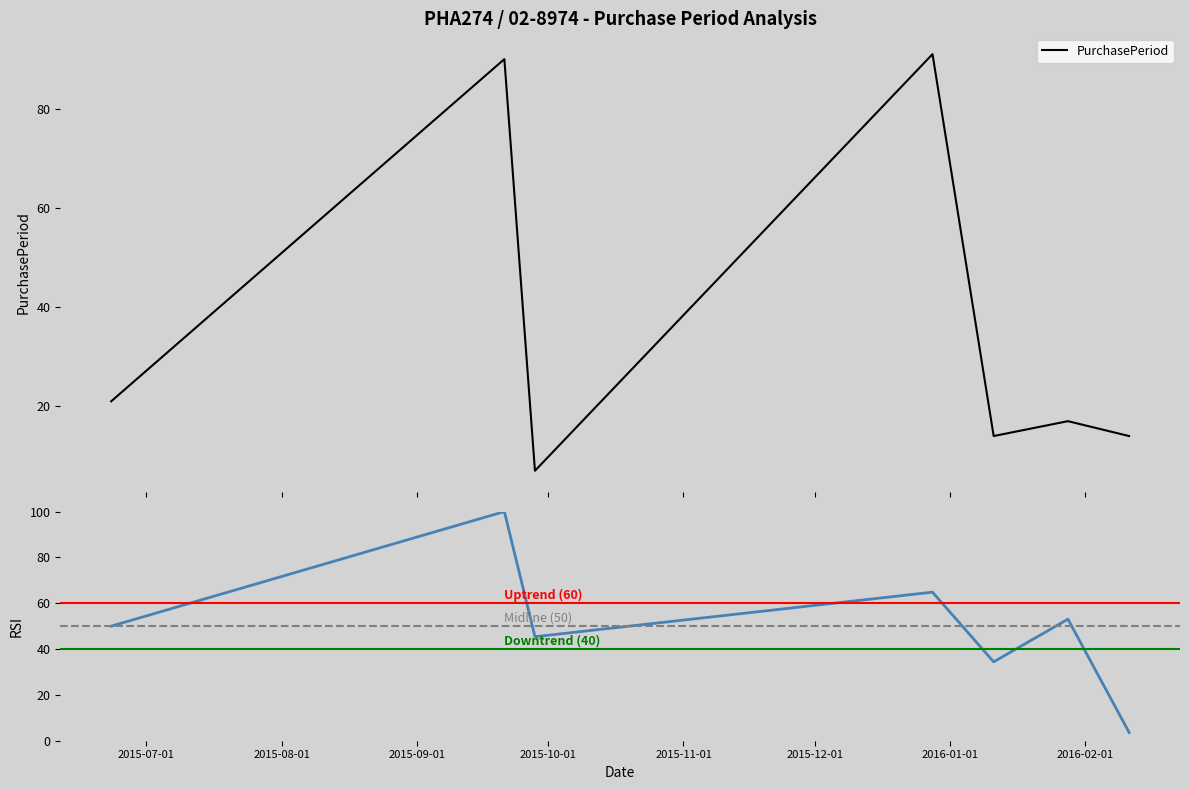

The value at 2016-01-11 is 21. True or false?

False